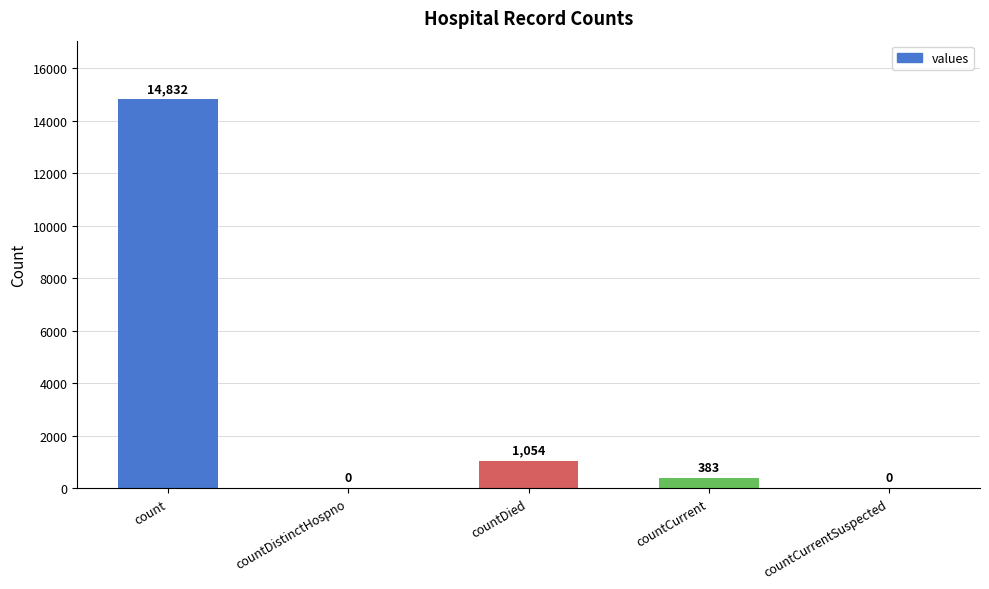

At which category does the chart reach its peak across all series?

count